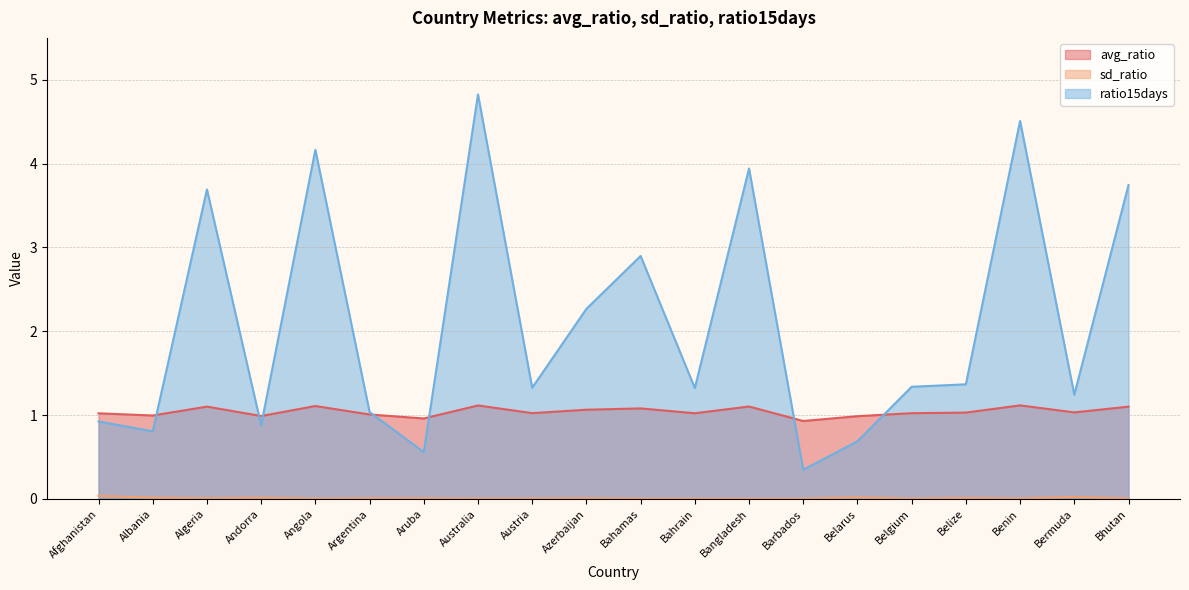

True or false: avg_ratio and sd_ratio intersect in this chart.

False